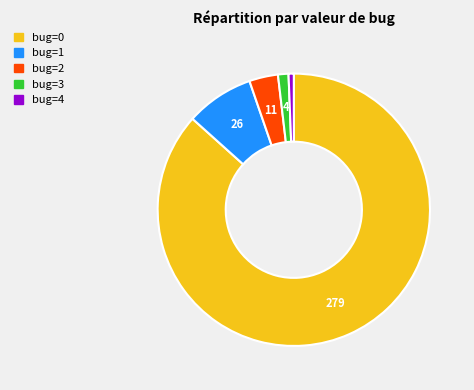

Does bug=4 account for over 50% of the chart?

No